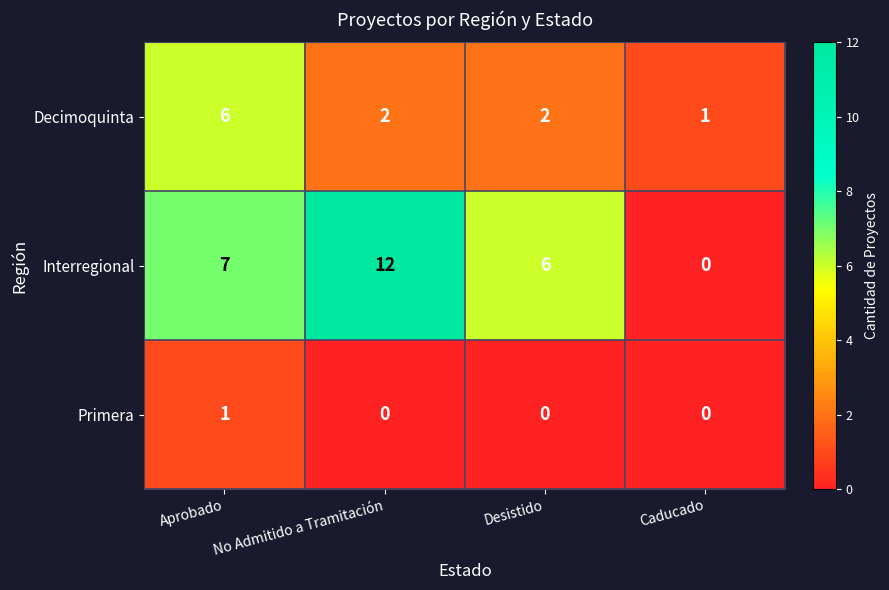

Is it true that Primera equals -1 at No Admitido a Tramitación?

False